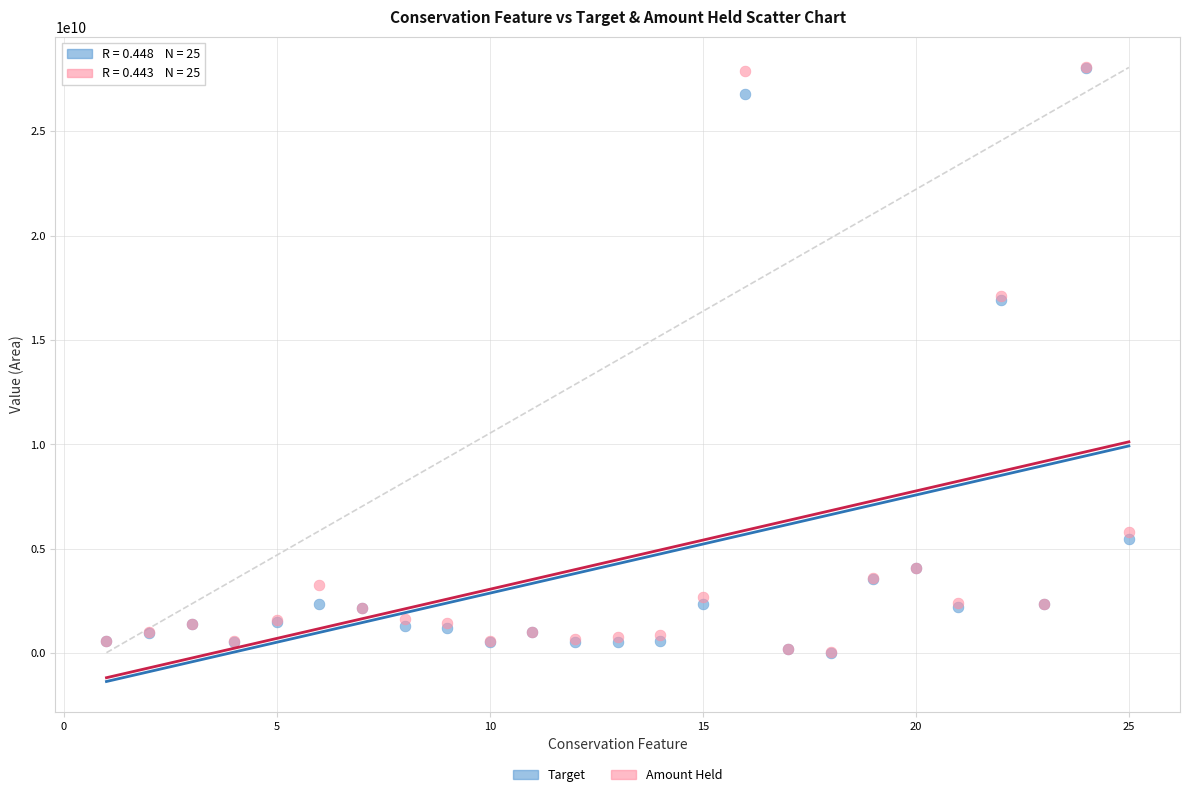

What are all the series names shown in the legend?

Target, Amount Held